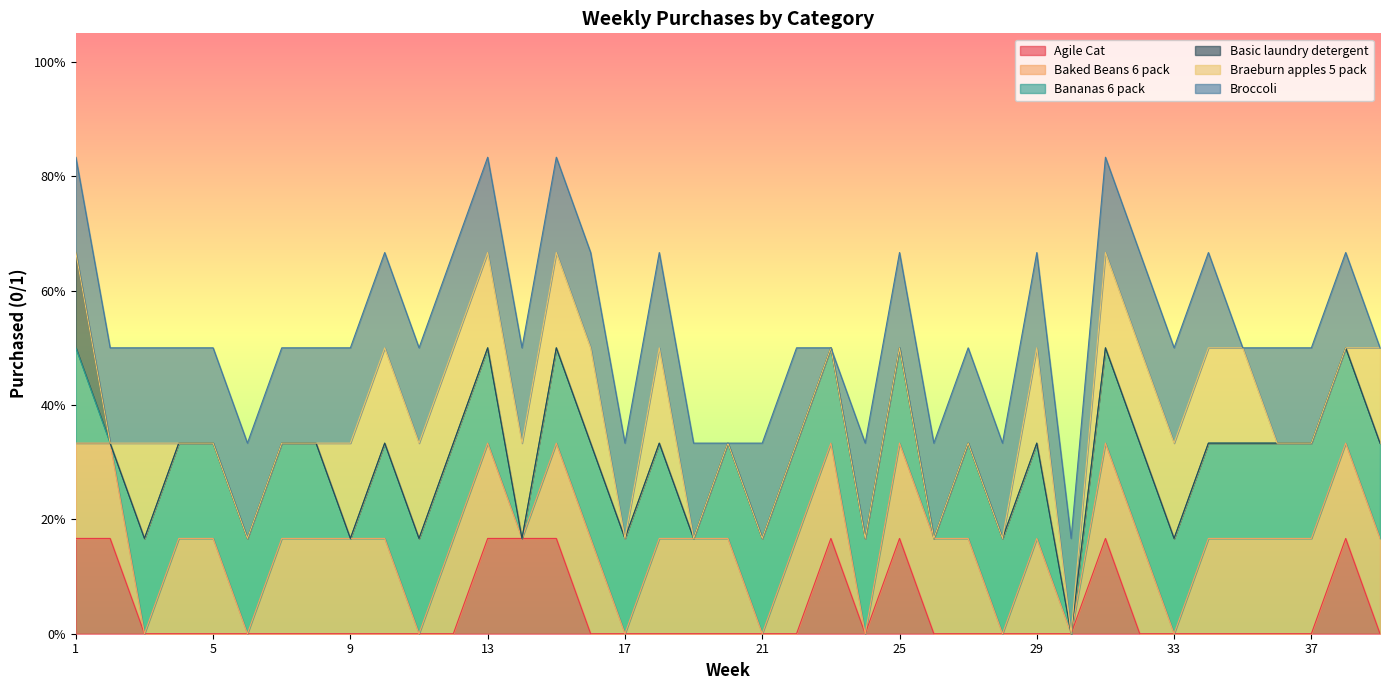

Does the chart display data point markers on the line(s)?

No